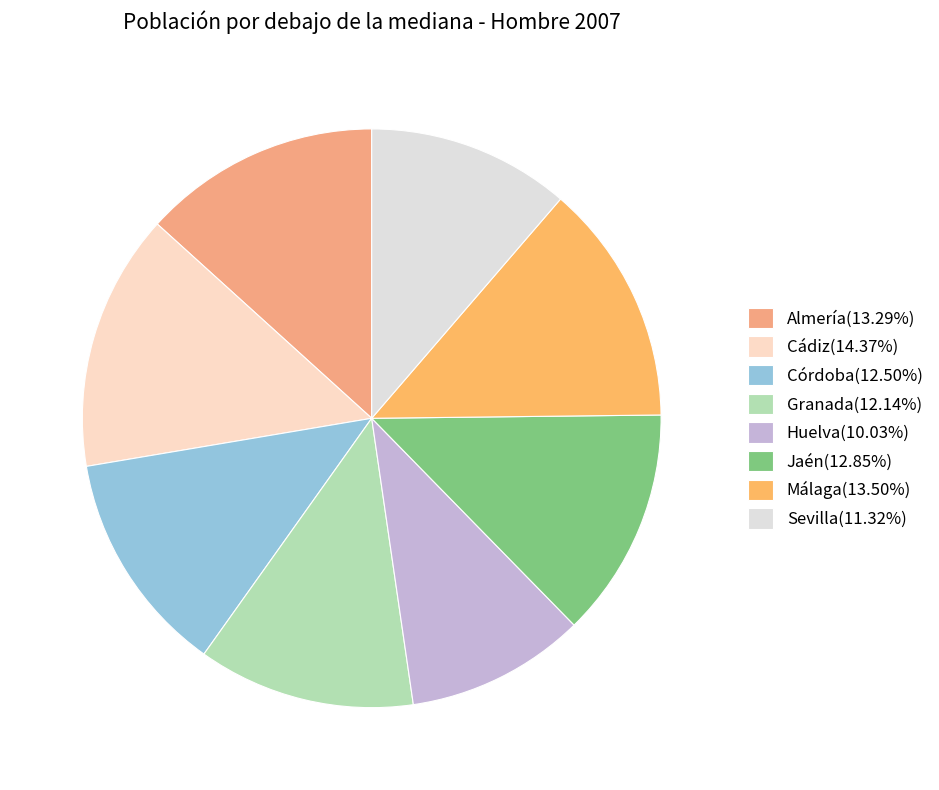

True or false: Jaén accounts for 2% of the total.

False